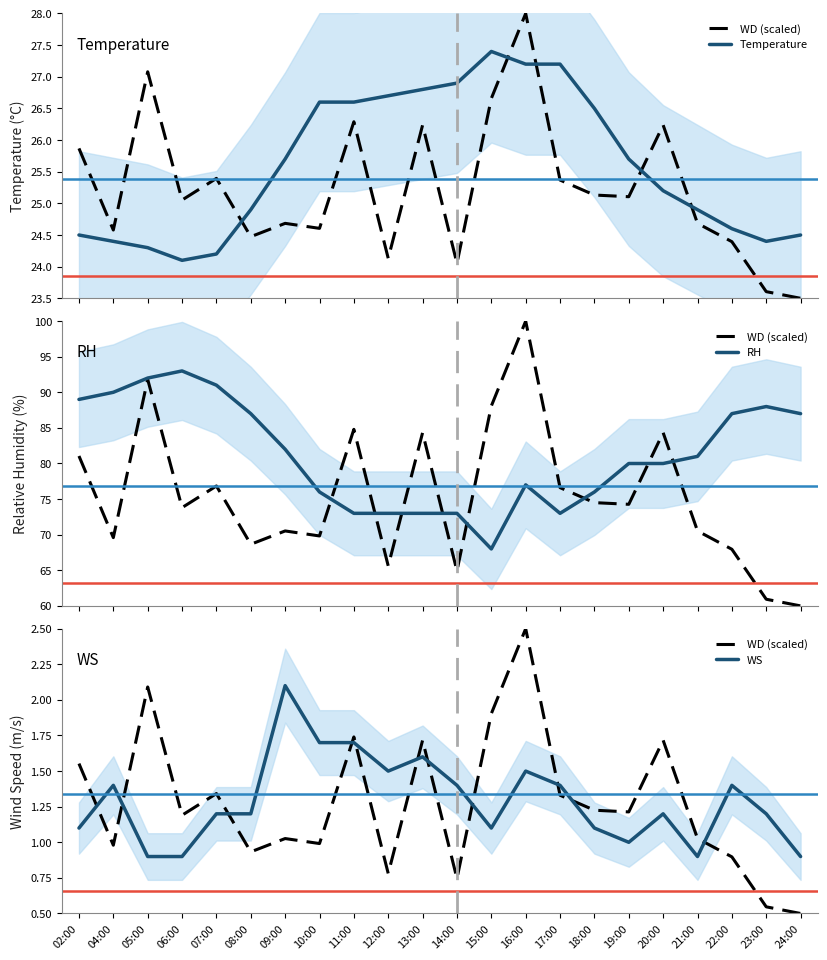

At 20:00, list the series in order from smallest to largest.

WS, WD (scaled), Temperature, RH